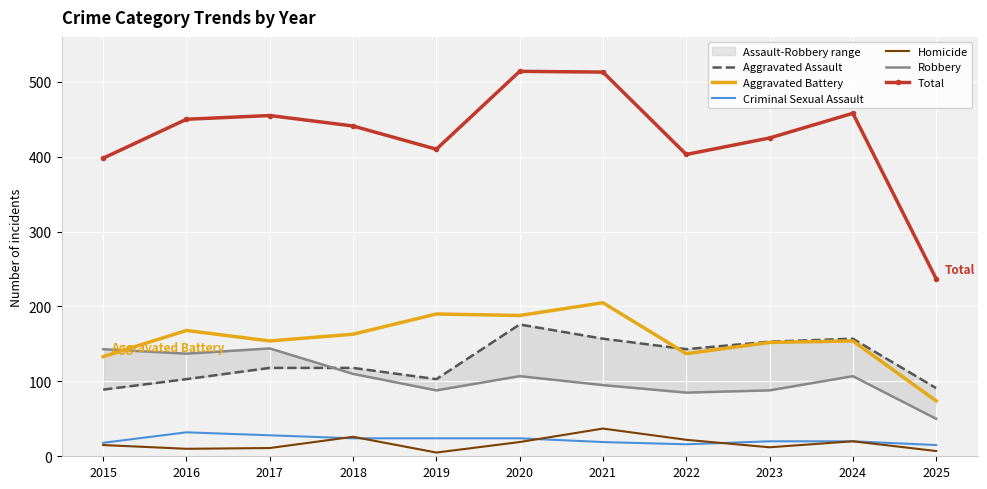

Which category has the lowest value in the Total series?

2025